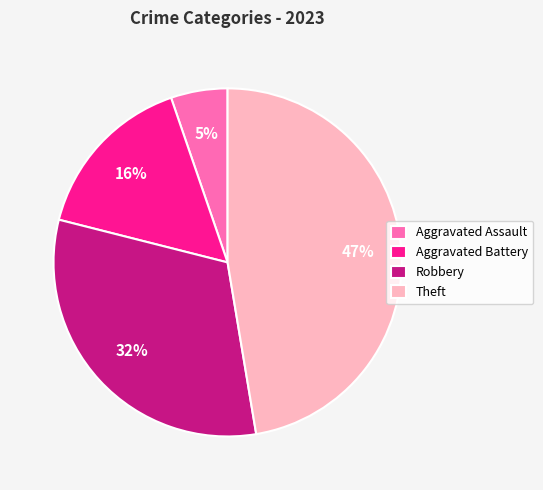

Rank the categories by value from highest to lowest.

Theft, Robbery, Aggravated Battery, Aggravated Assault